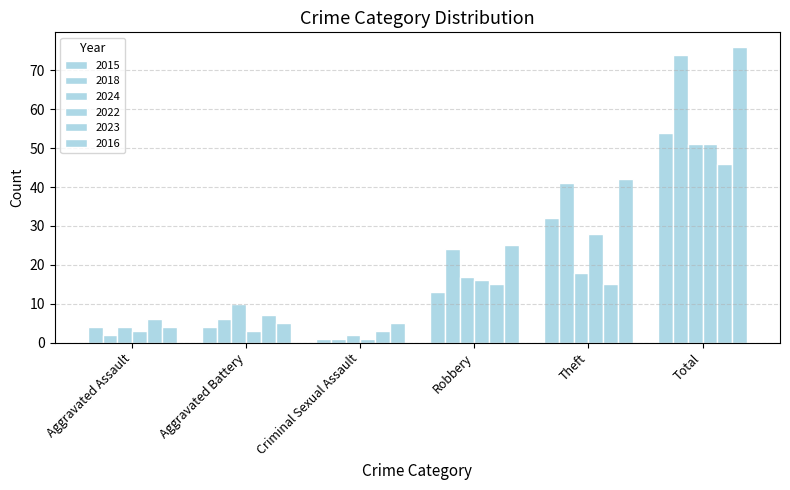

Reading right to left, what are all the values shown in this chart?

2015: 54	32	13	1	4	4
2018: 74	41	24	1	6	2
2024: 51	18	17	2	10	4
2022: 51	28	16	1	3	3
2023: 46	15	15	3	7	6
2016: 76	42	25	5	5	4